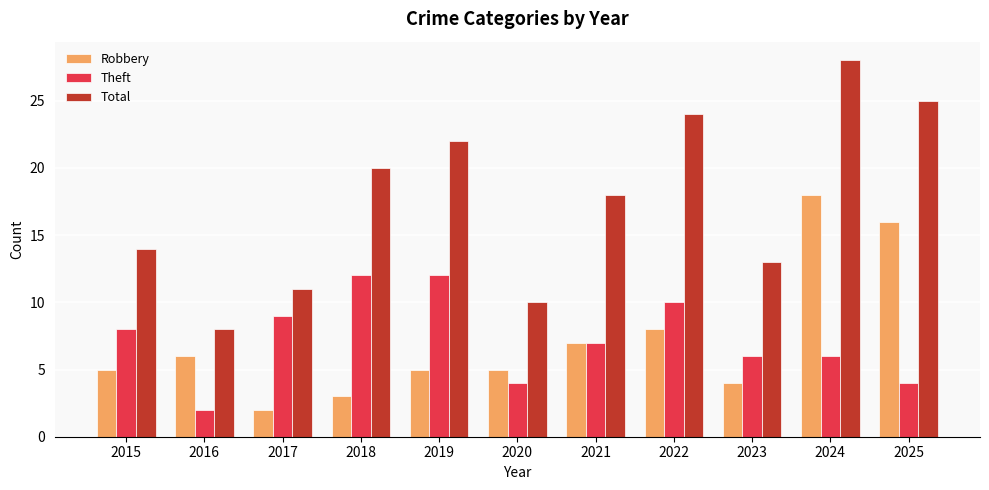

At 2015, list the series in order from largest to smallest.

Total, Theft, Robbery